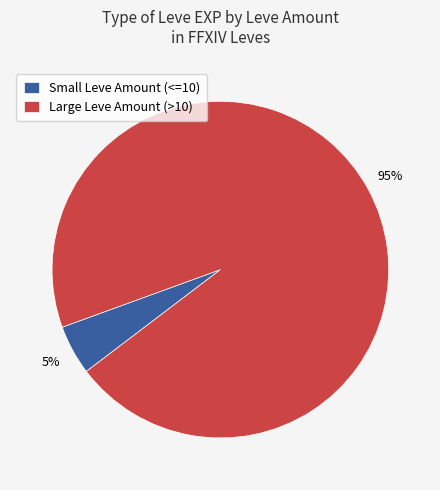

Which slice is the largest?

Large Leve Amount (>10)